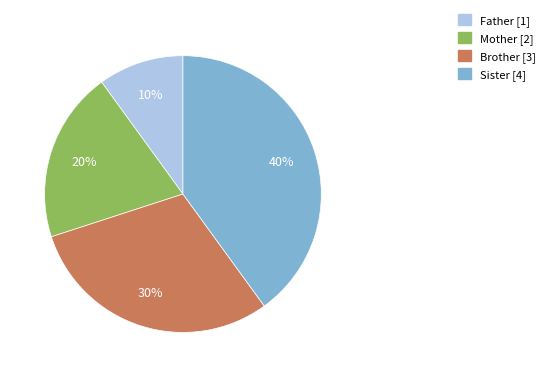

Does Mother represent more than half of the total?

No